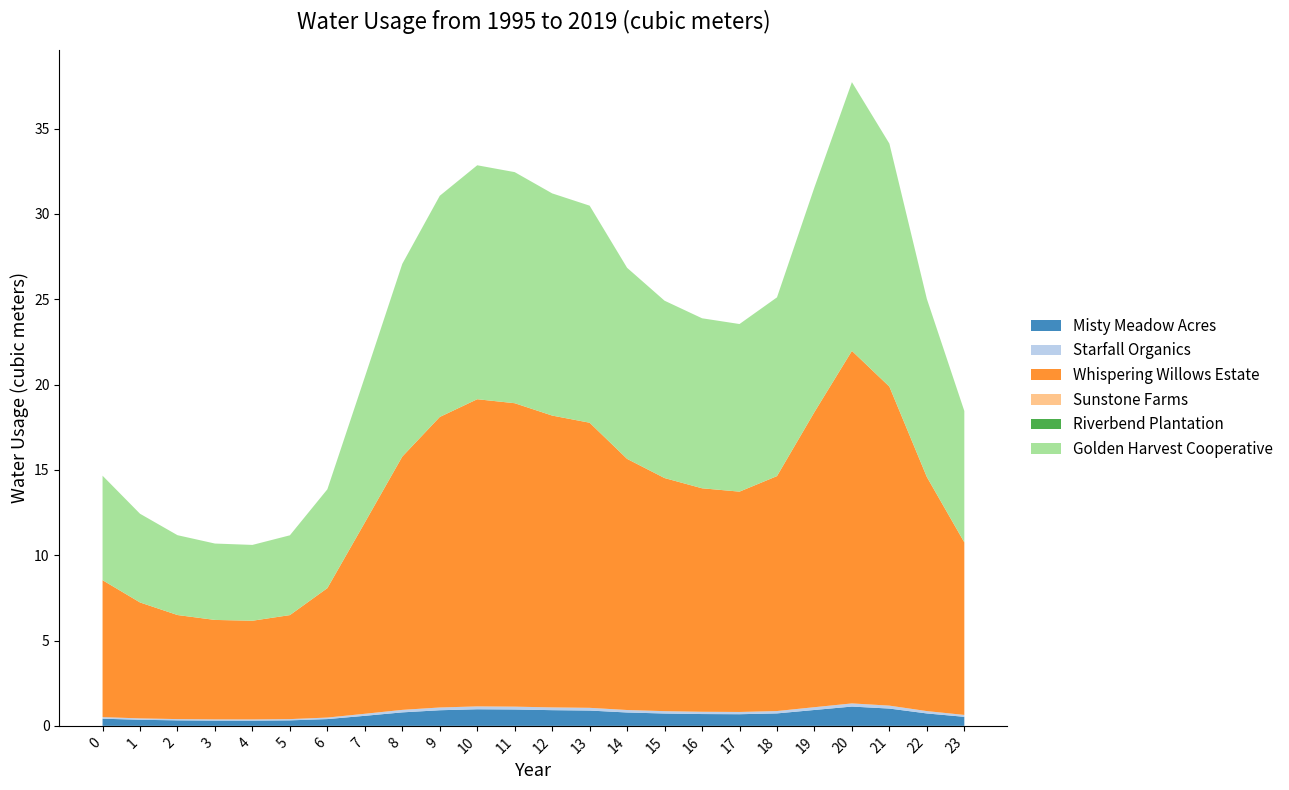

Reading left to right, transcribe all the data shown in this chart.

col_2: 0.4	0.4	0.3	0.3	0.3	0.3	0.4	0.6	0.8	0.9	1.0	1.0	0.9	0.9	0.8	0.7	0.7	0.7	0.7	0.9	1.1	1.0	0.7	0.5
col_3: 0.1	0.1	0.1	0.1	0.1	0.1	0.1	0.1	0.1	0.2	0.2	0.2	0.2	0.2	0.1	0.1	0.1	0.1	0.1	0.2	0.2	0.2	0.1	0.1
col_4: 8.0	6.8	6.1	5.8	5.8	6.1	7.6	11.2	14.8	17.0	18.0	17.8	17.1	16.7	14.7	13.7	13.1	12.9	13.8	17.3	20.7	18.7	13.7	10.1
col_5: 0.0	0.0	0.0	0.0	0.0	0.0	0.0	0.0	0.0	0.0	0.0	0.0	0.0	0.0	0.0	0.0	0.0	0.0	0.0	0.0	0.0	0.0	0.0	0.0
col_6: 0.0	0.0	0.0	0.0	0.0	0.0	0.0	0.0	0.0	0.0	0.0	0.0	0.0	0.0	0.0	0.0	0.0	0.0	0.0	0.0	0.0	0.0	0.0	0.0
col_8: 6.1	5.2	4.7	4.5	4.4	4.7	5.8	8.5	11.3	13.0	13.7	13.5	13.0	12.7	11.2	10.4	10.0	9.8	10.5	13.2	15.8	14.2	10.4	7.7